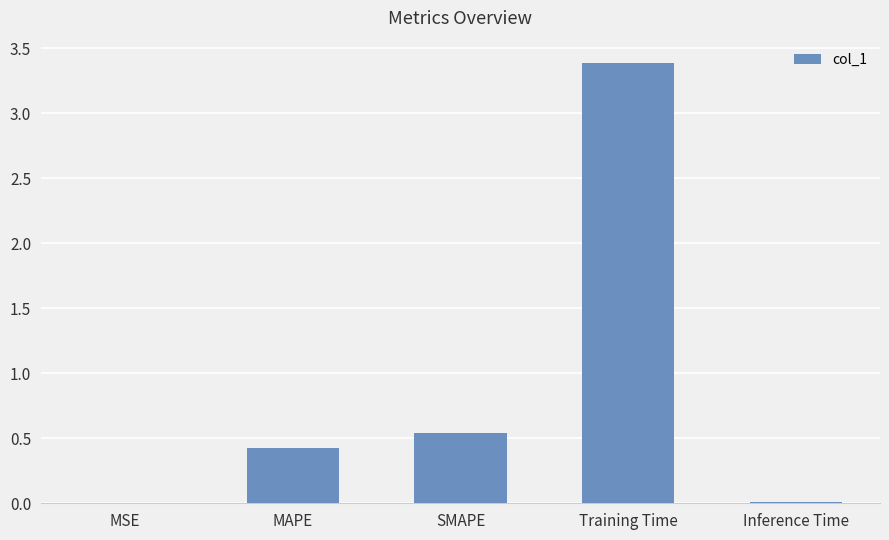

Which category has the highest value across all series?

Training Time